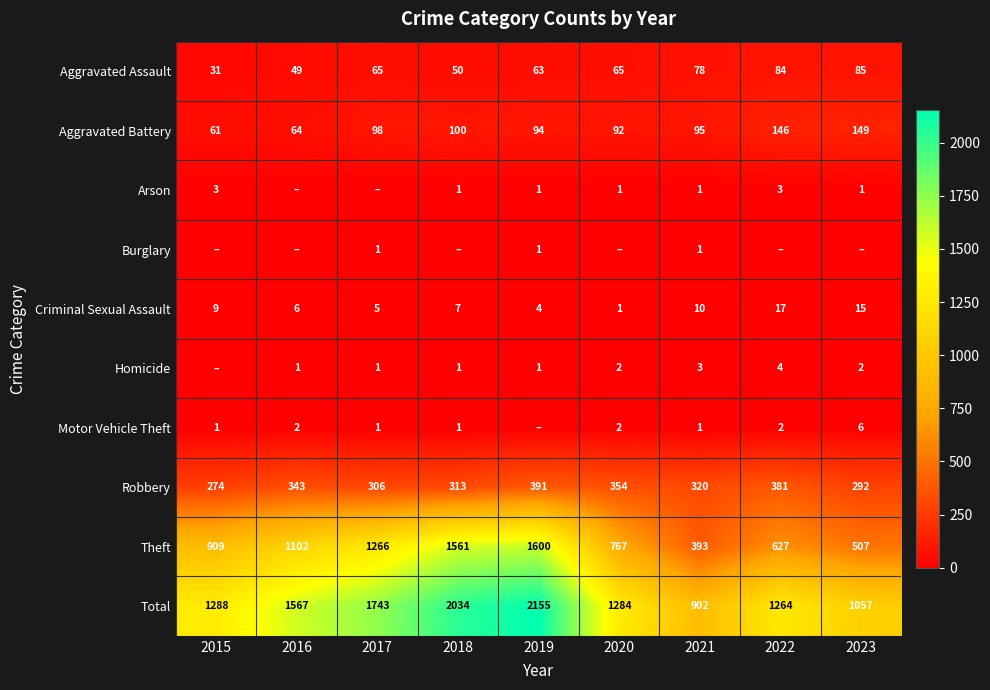

At which label does Total reach its peak?

2019